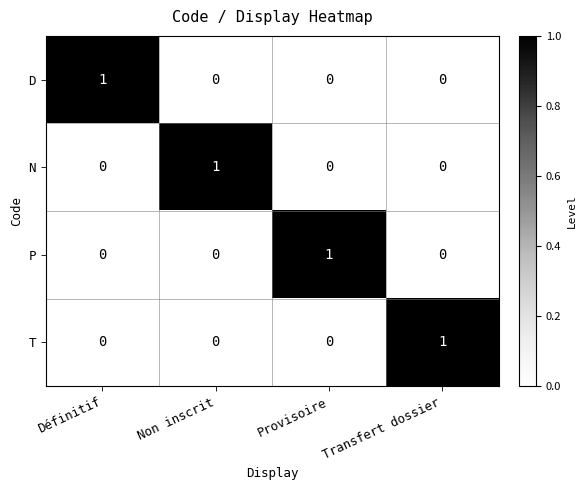

Count the N values in the range 0 to 1.

4